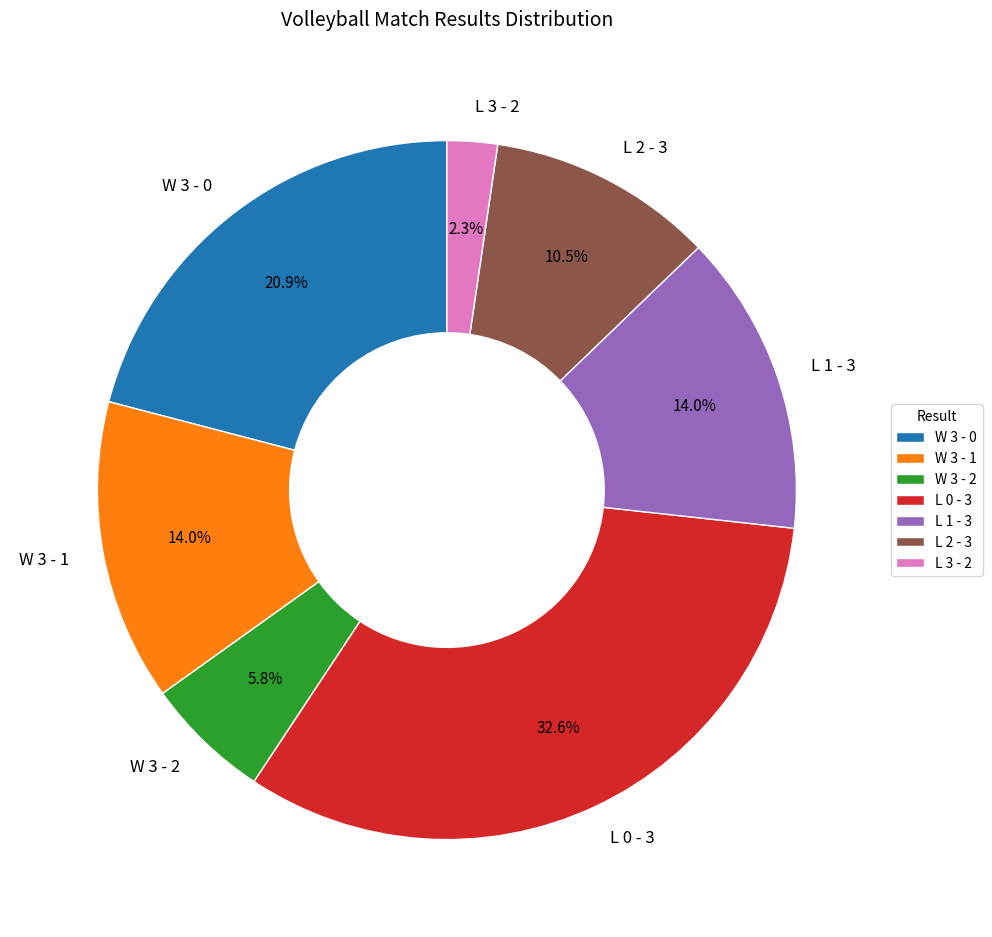

Is there any slice that represents more than half of the pie?

No